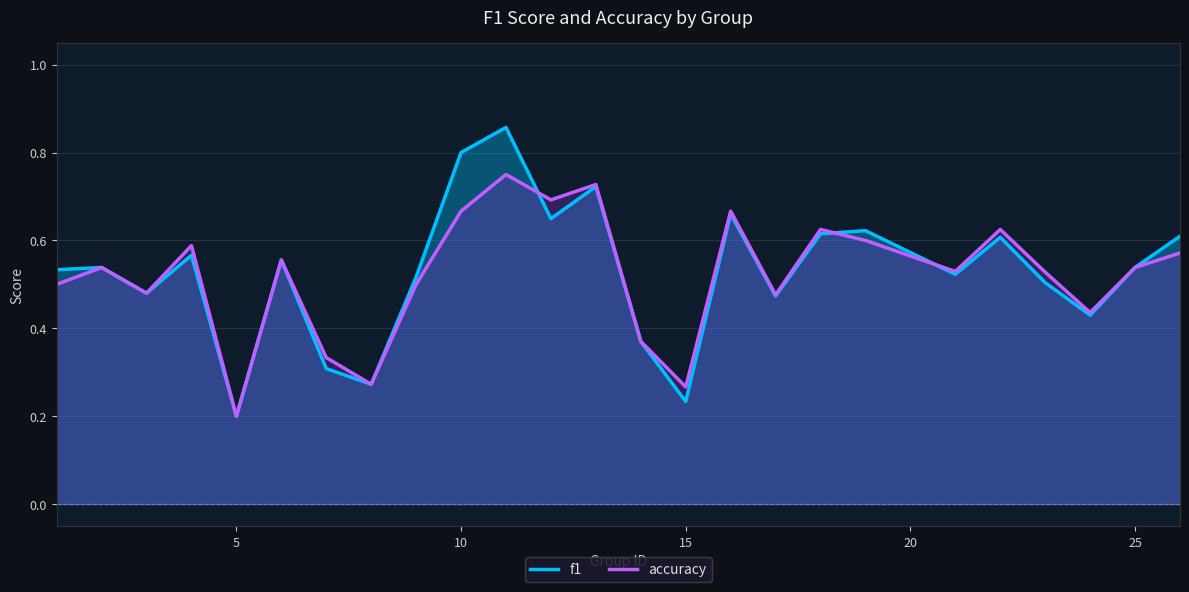

Rank the series by their maximum value, from lowest to highest.

accuracy, f1